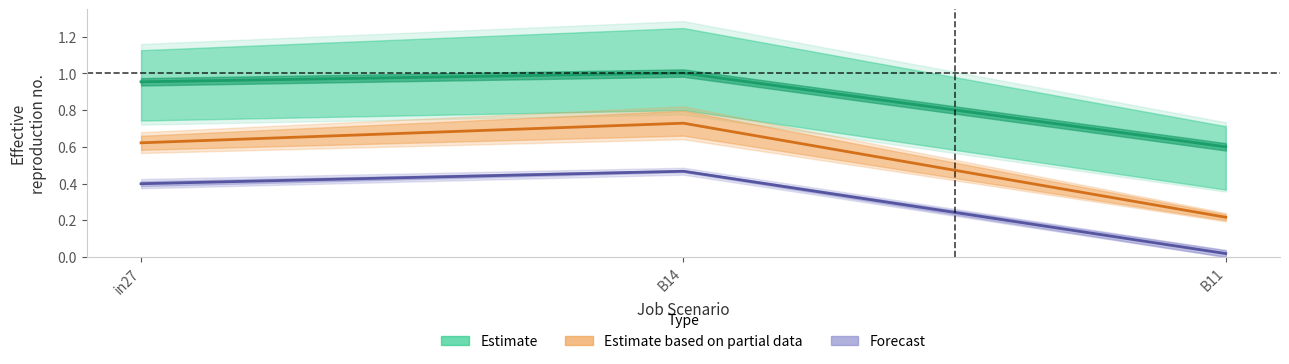

List the labels in order of Forecast value, smallest first.

B11, in27, B14